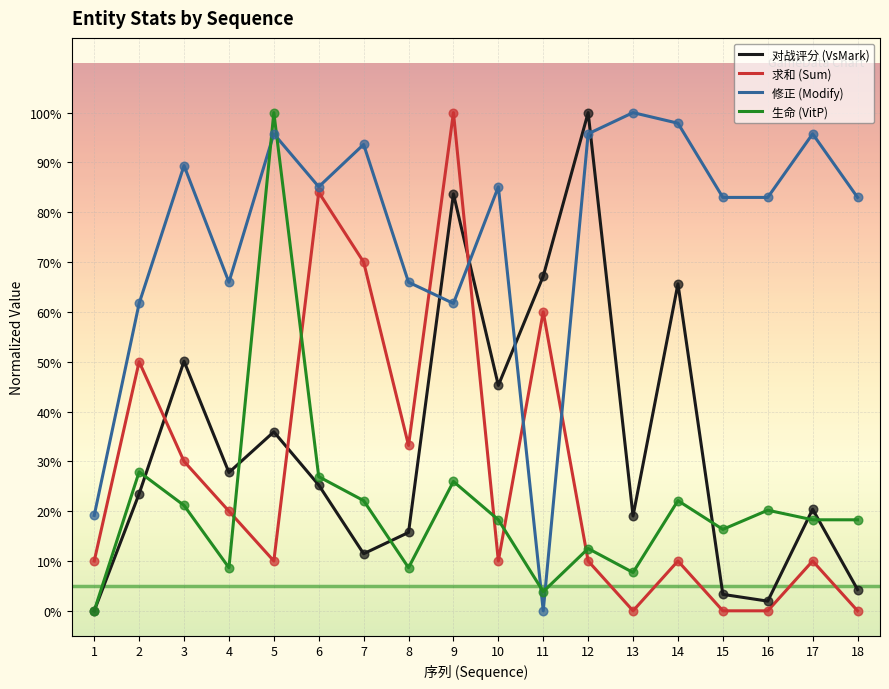

What are all the series names shown in the legend?

对战评分 (VsMark), 求和 (Sum), 修正 (Modify), 生命 (VitP)